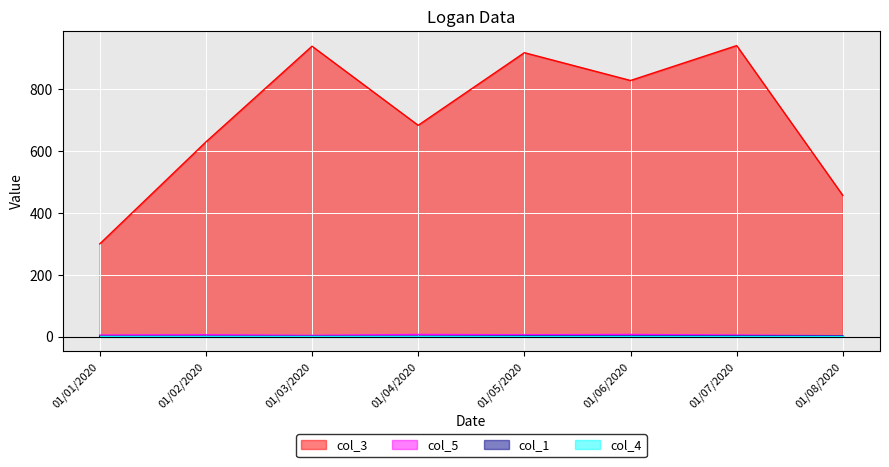

Which has a higher value, 01/04/2020 or 01/02/2020?

01/04/2020